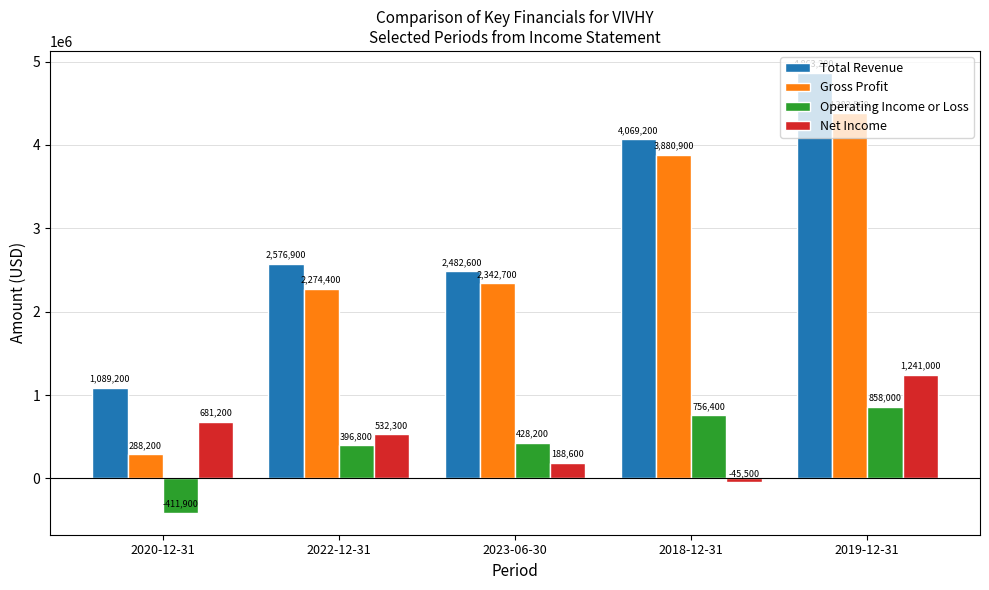

At which category is the sum across all series the highest?

2019-12-31